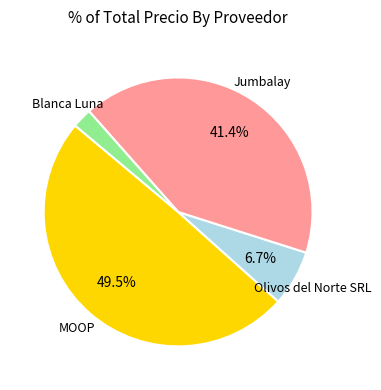

Is there a majority slice in this chart?

No